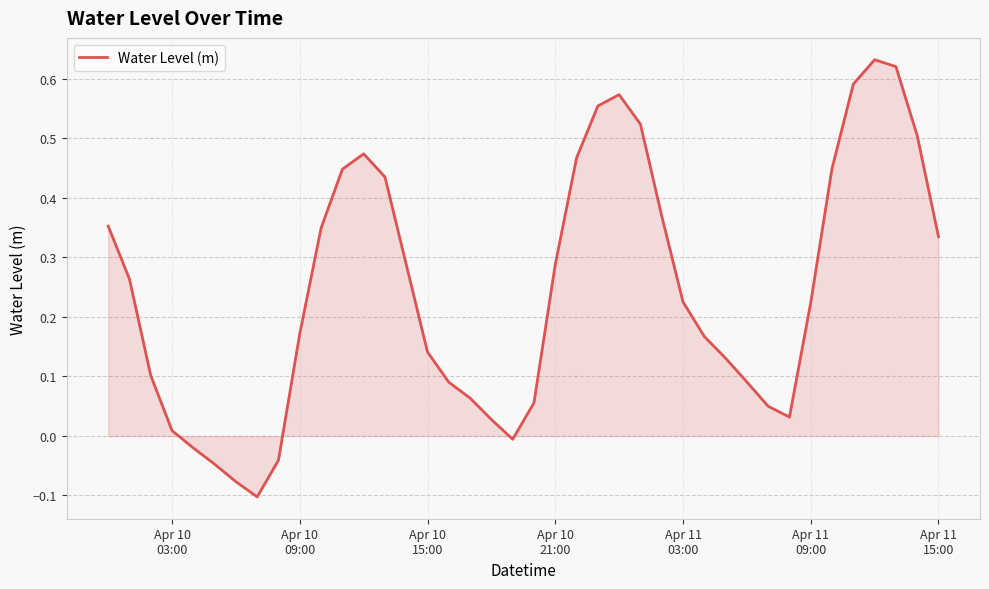

Does the chart have visible grid lines?

Yes